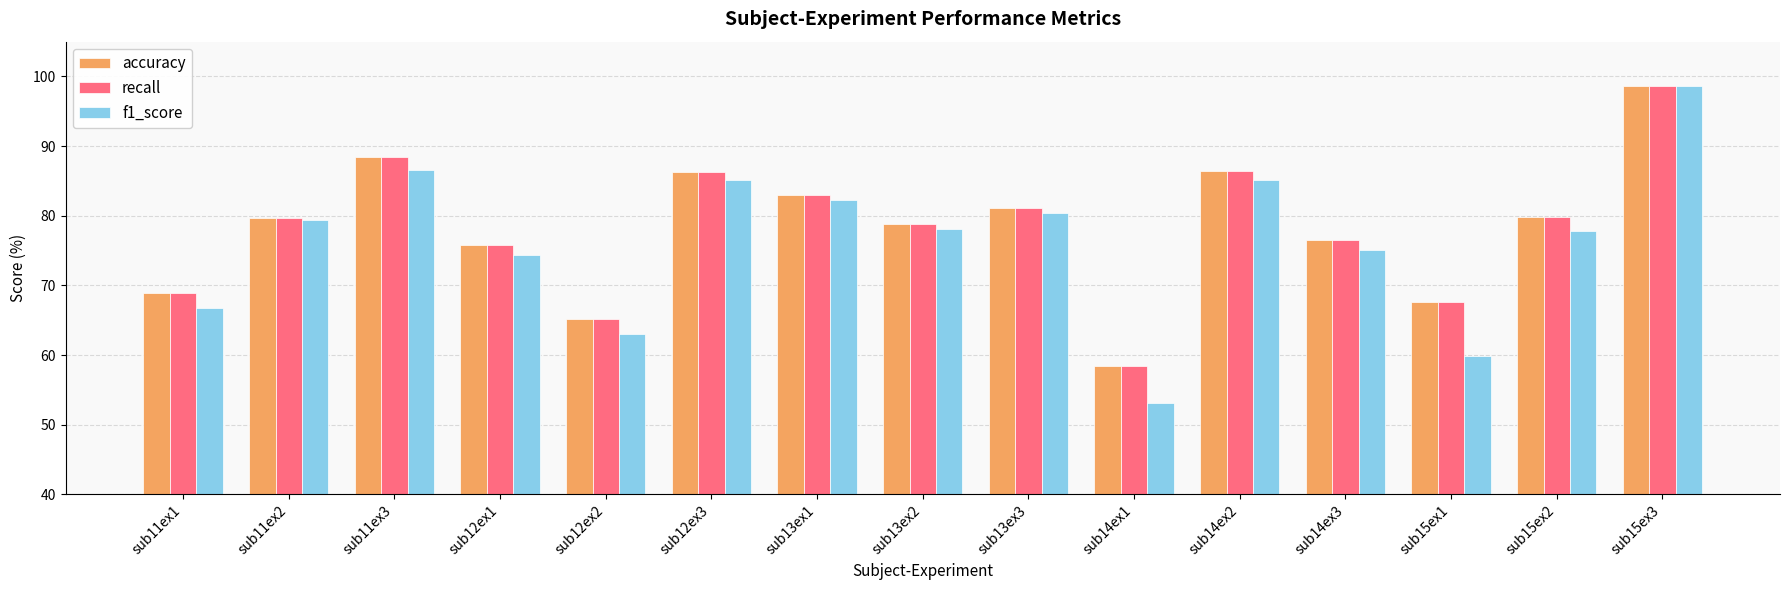

Count the number of categories in the chart.

15